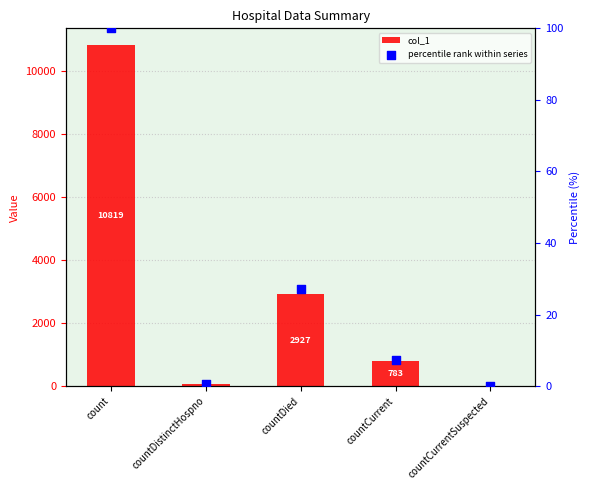

What is the total value across all series at countDied?

2954.1